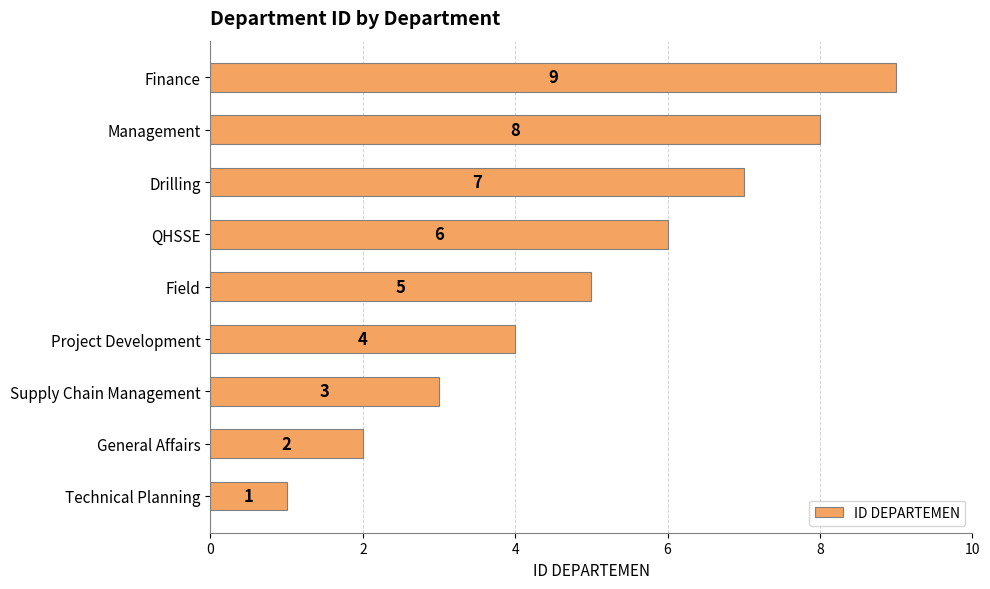

Rank the categories by value from lowest to highest.

Technical Planning, General Affairs, Supply Chain Management, Project Development, Field, QHSSE, Drilling, Management, Finance